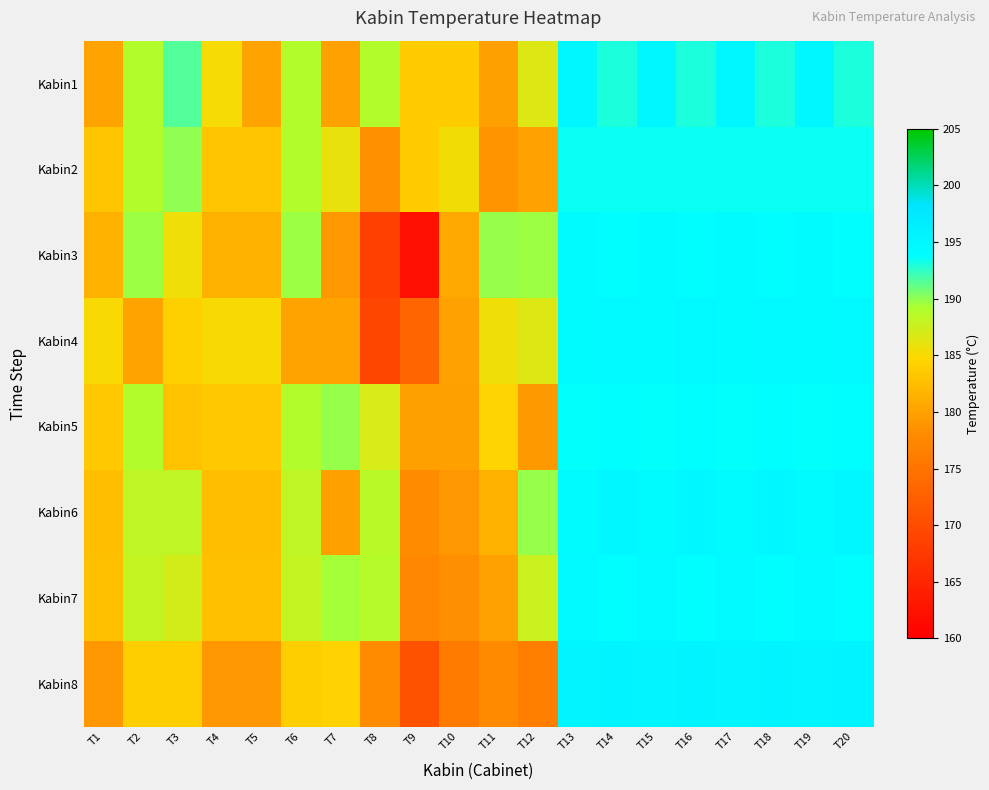

Between T1 and T5, which is larger?

T1